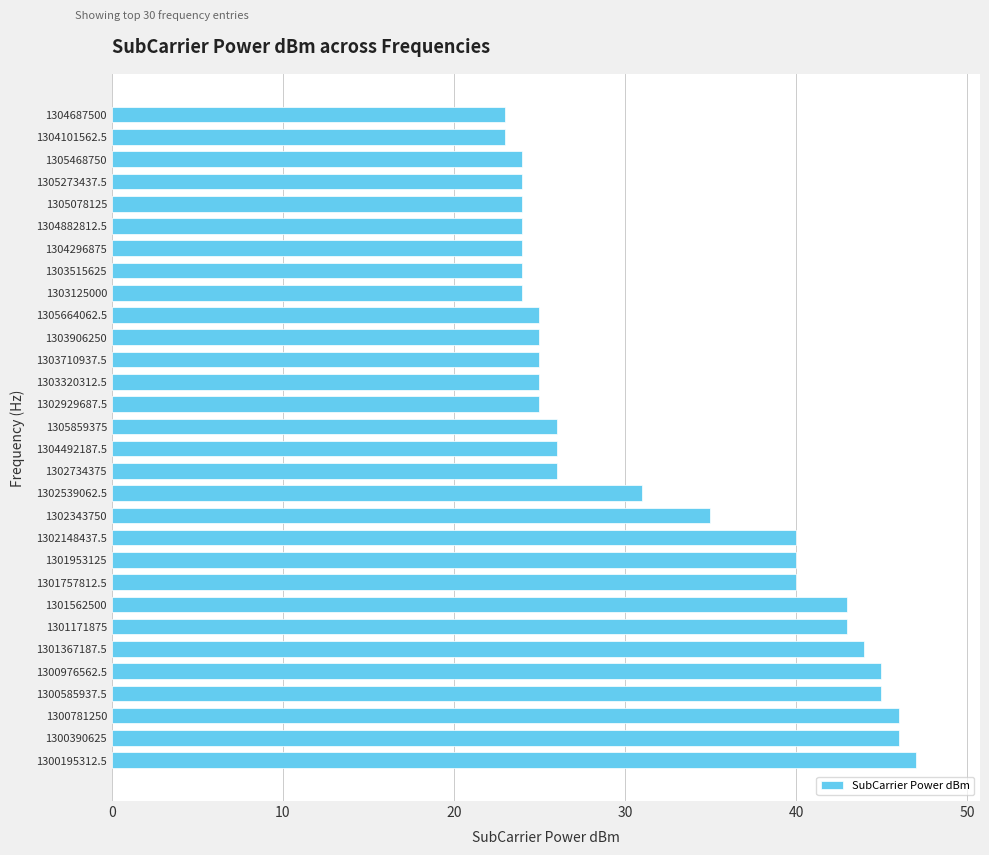

Between 1304882812.5 and 1302734375, which is larger?

1302734375